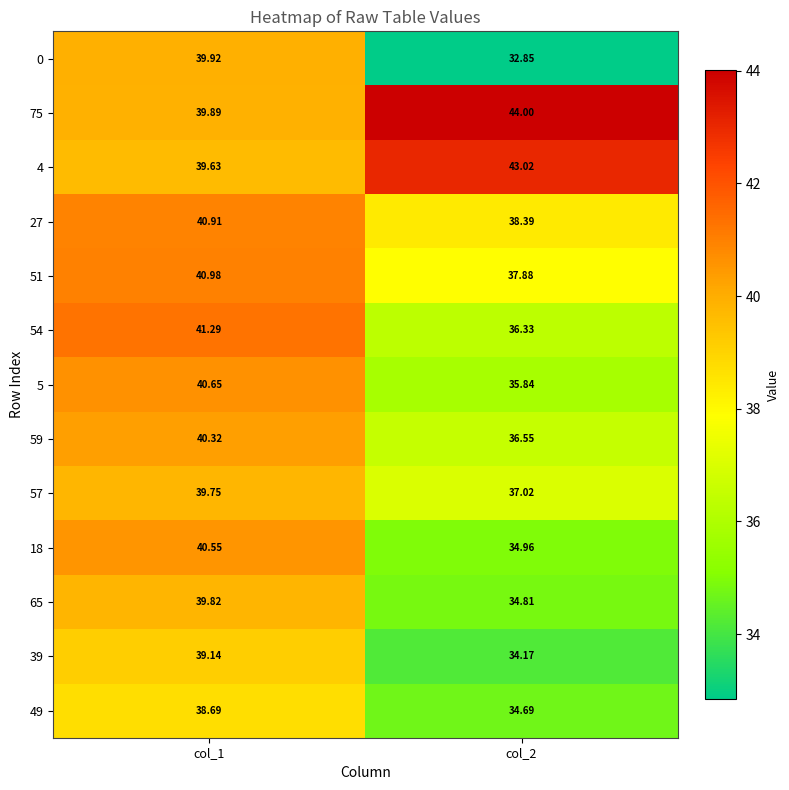

Is the value of 54 at col_2 greater than the value of 49 at col_1?

No